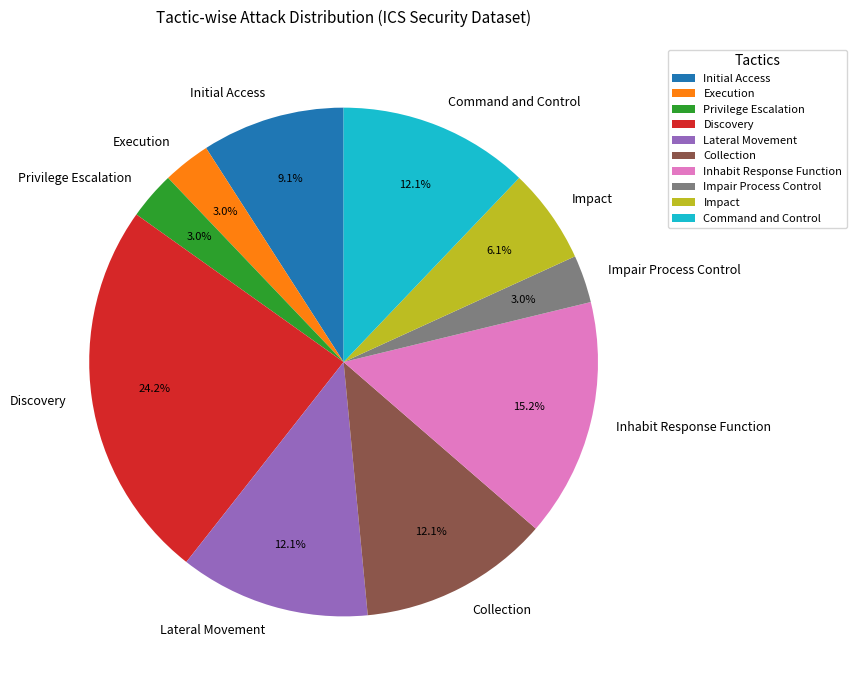

Which has a higher value, Inhabit Response Function or Discovery?

Discovery